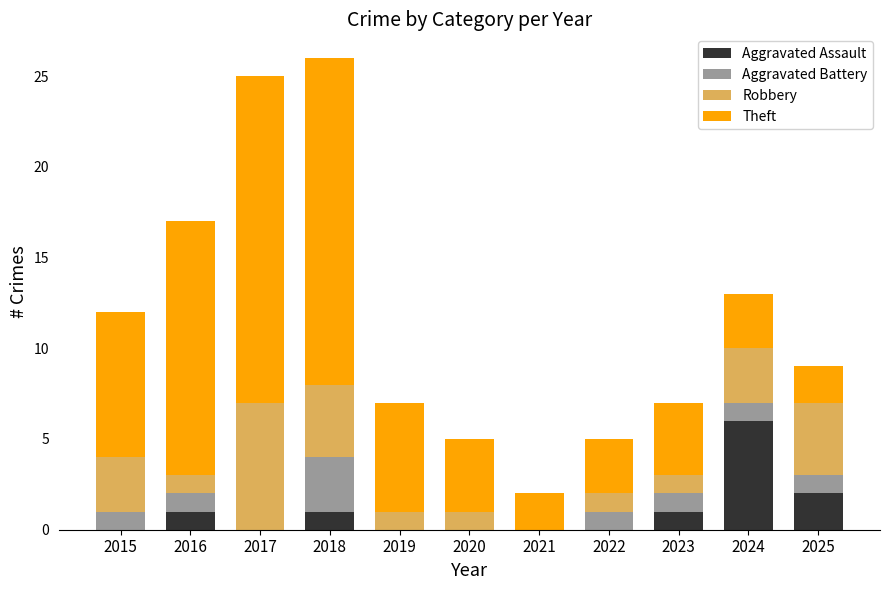

Which category has the highest value in the Aggravated Assault series?

2024